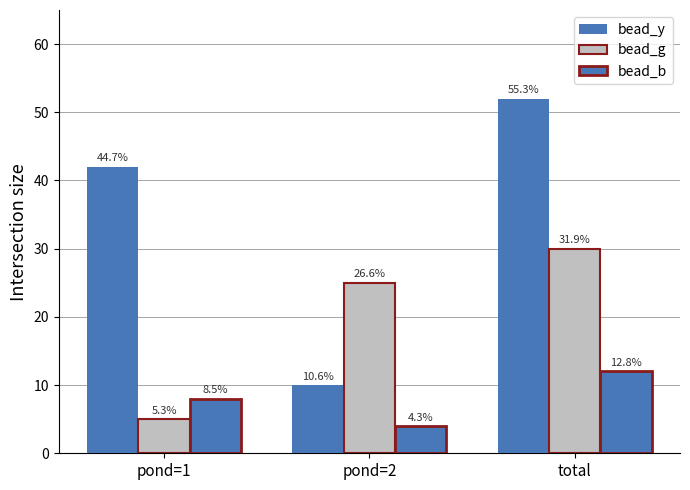

What is the difference between the maximum and minimum values in the bead_y series?

42